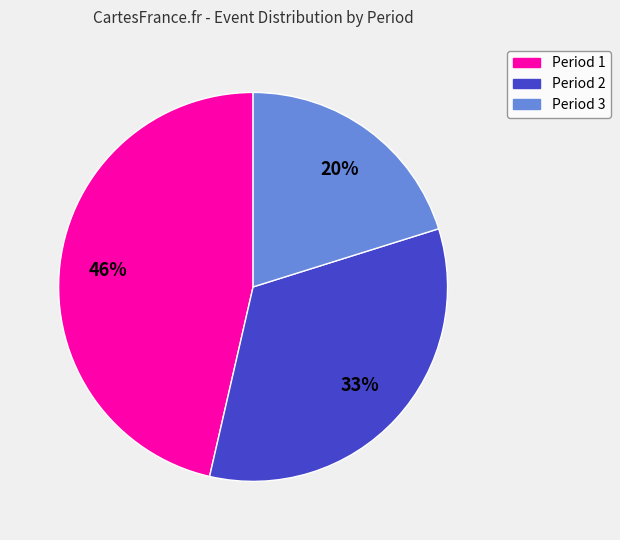

What percentage is the Period 1 slice, to the nearest percent?

46%